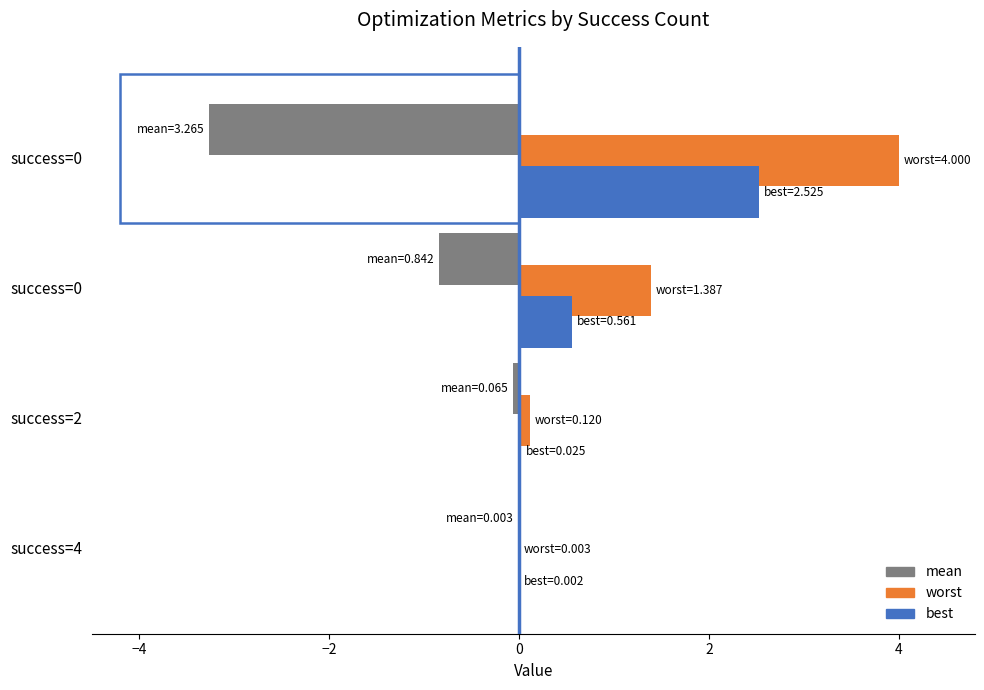

What is the difference between the maximum and minimum values in the mean series?

3.3